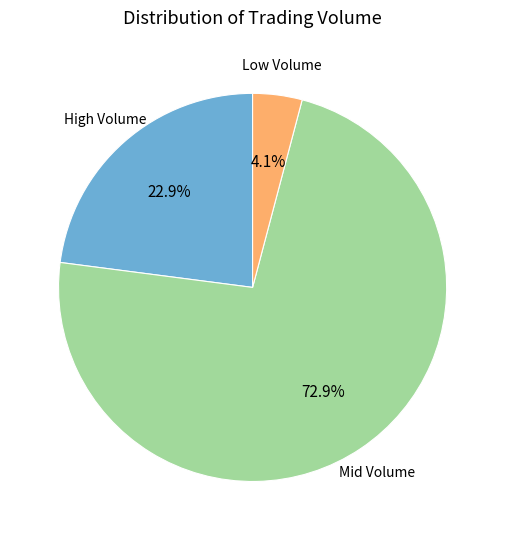

Is there a majority slice in this chart?

Yes